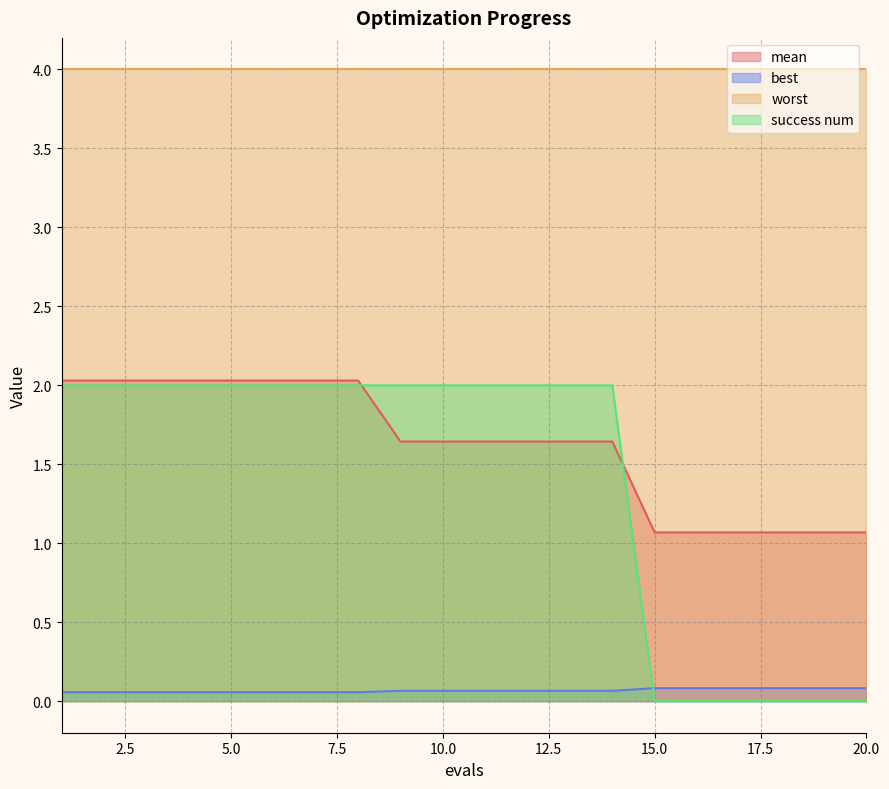

What is the maximum value for success num?

2.0